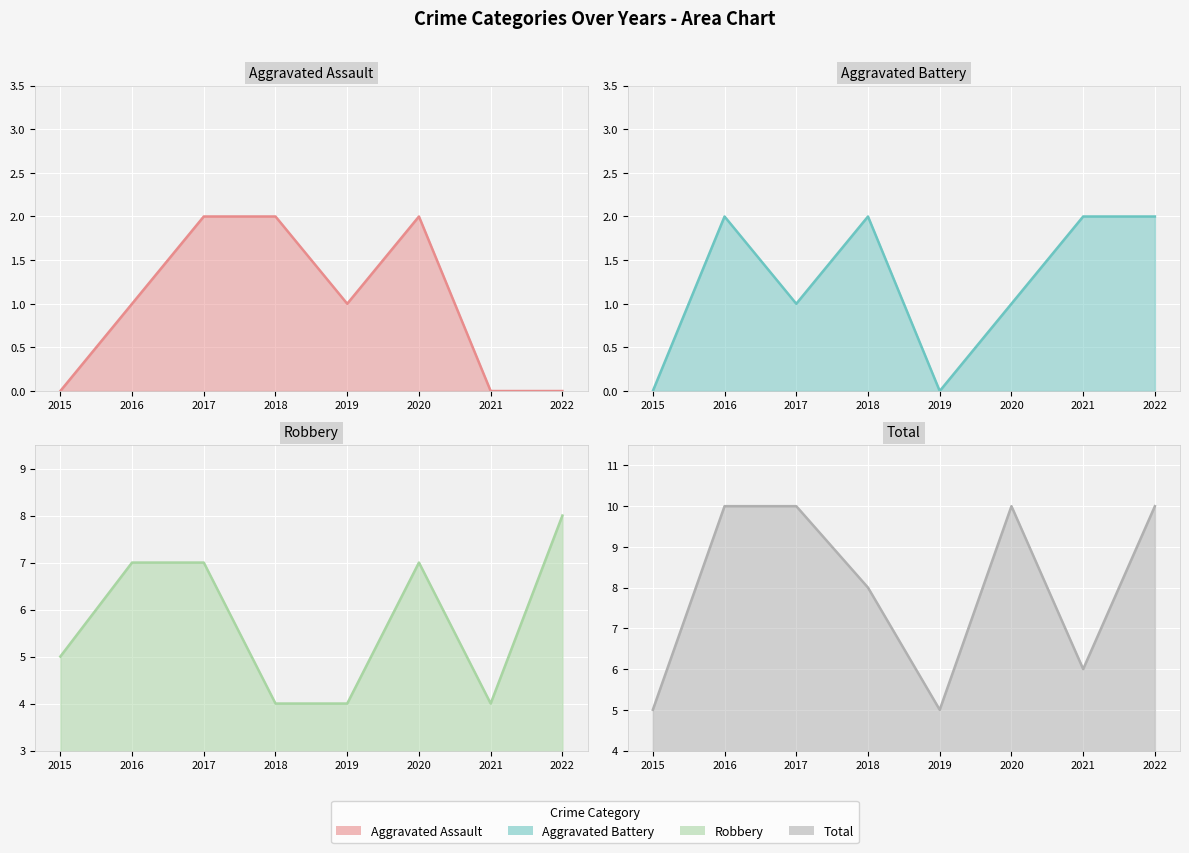

Between which two adjacent categories do Aggravated Assault line and Aggravated Battery line first intersect?

2016 and 2017